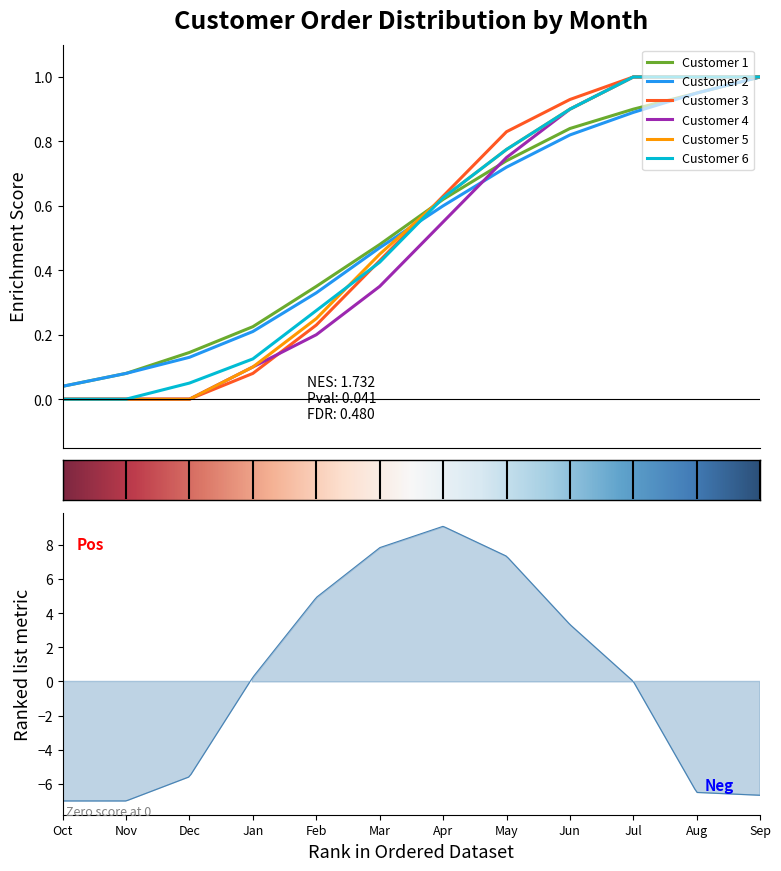

True or false: Customer 1 has a value of 1.6 at Nov.

False